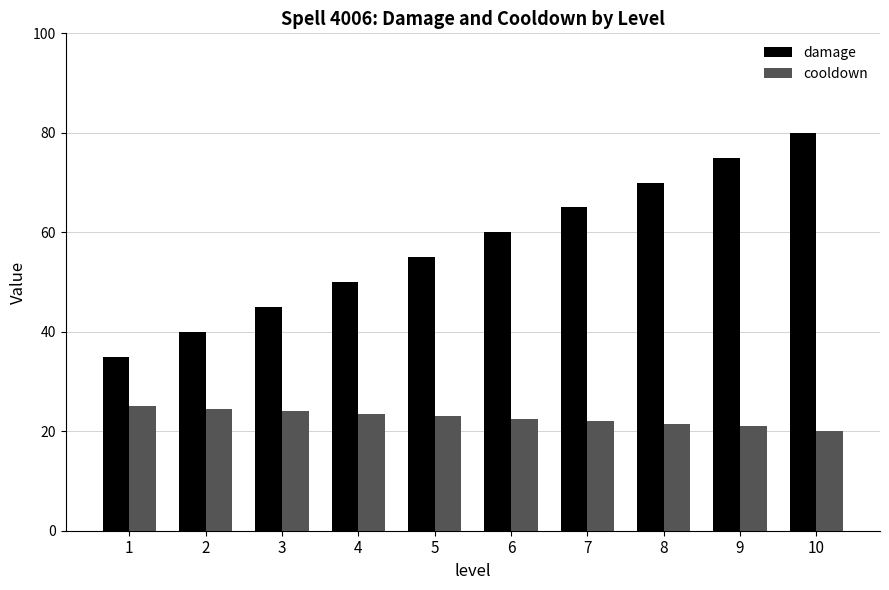

At how many categories does at least one series exceed 61?

4